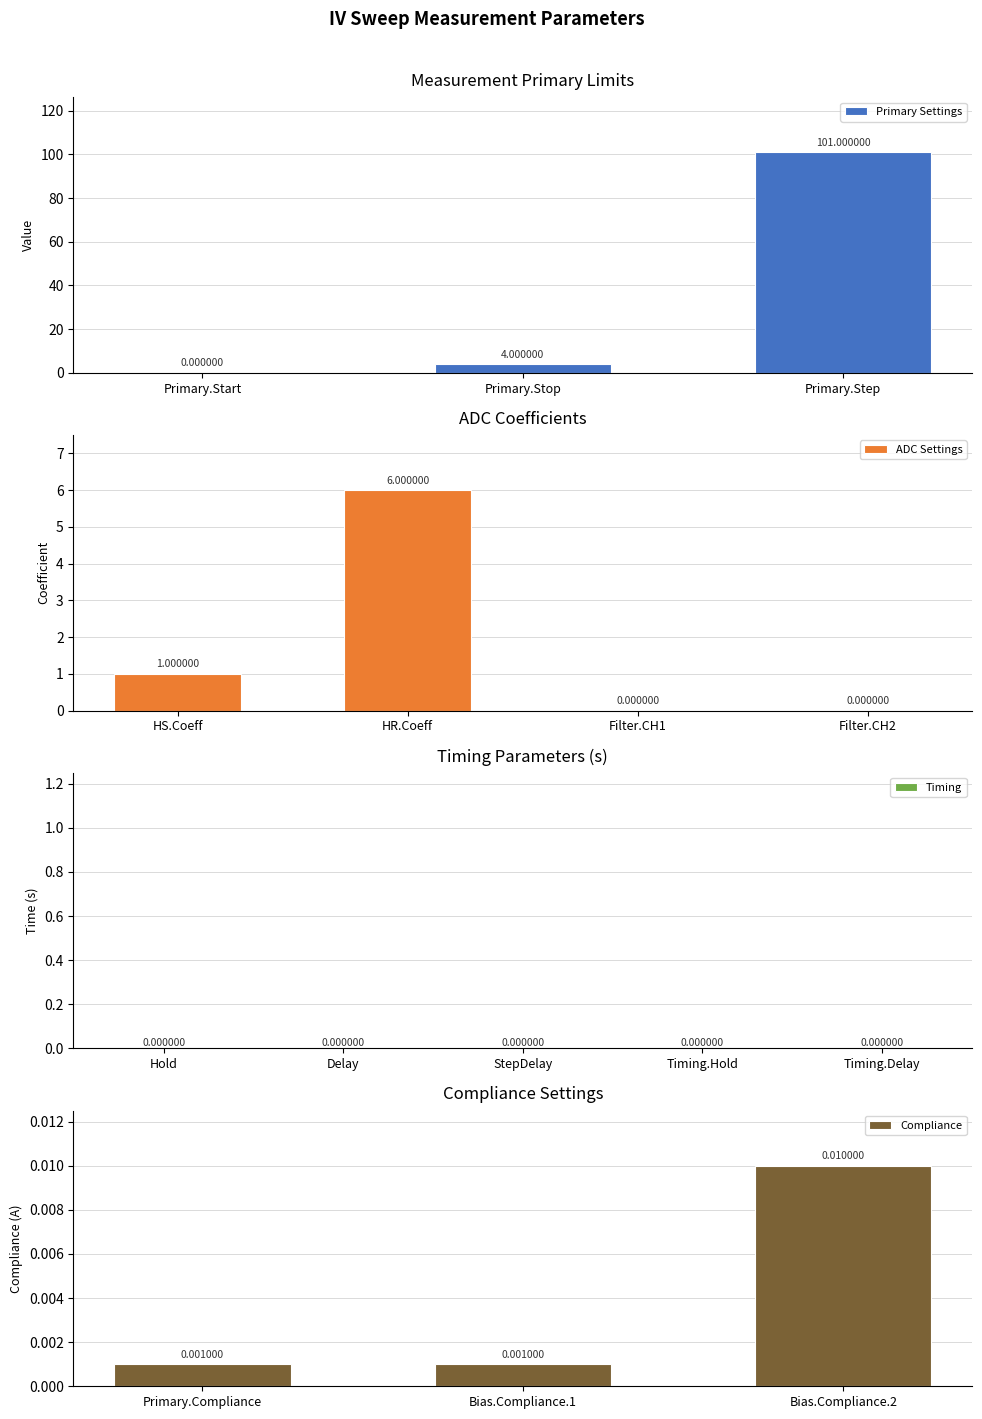

What is the sum of all Primary Settings values?

105